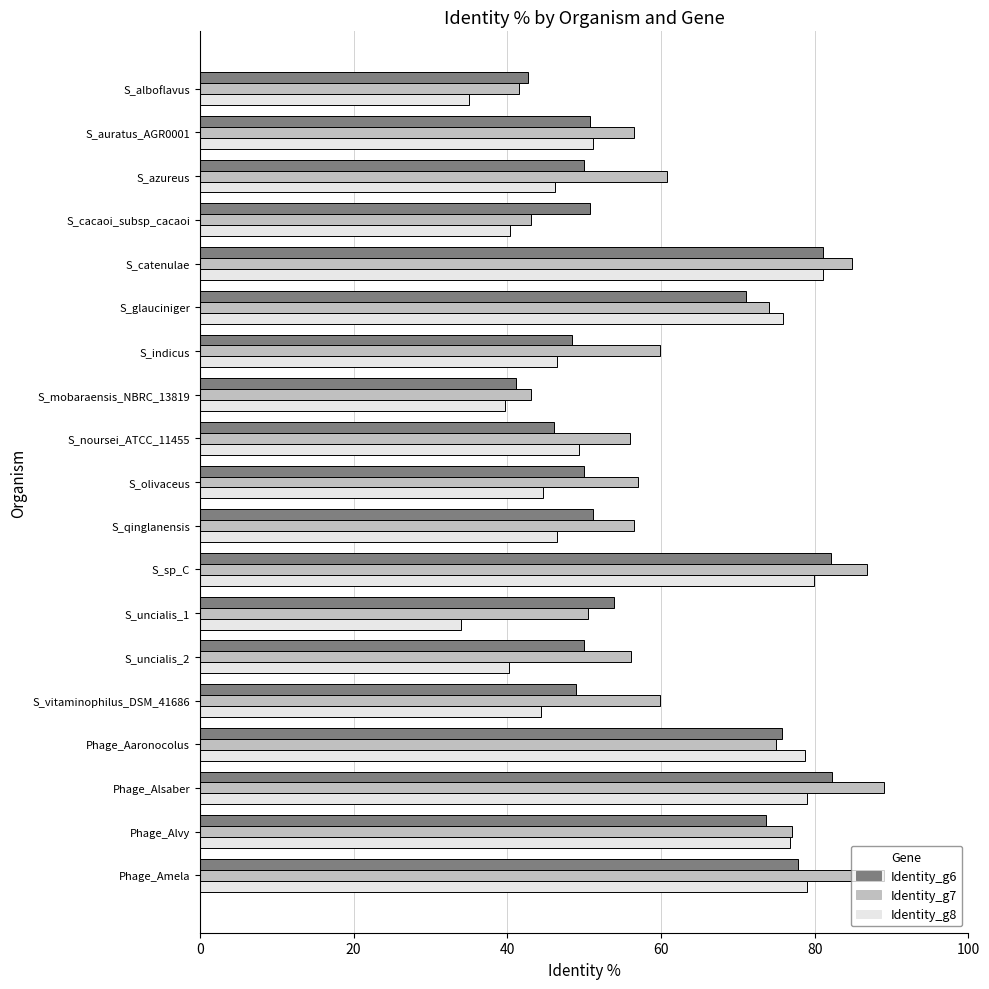

What is the smallest value displayed?

34.0